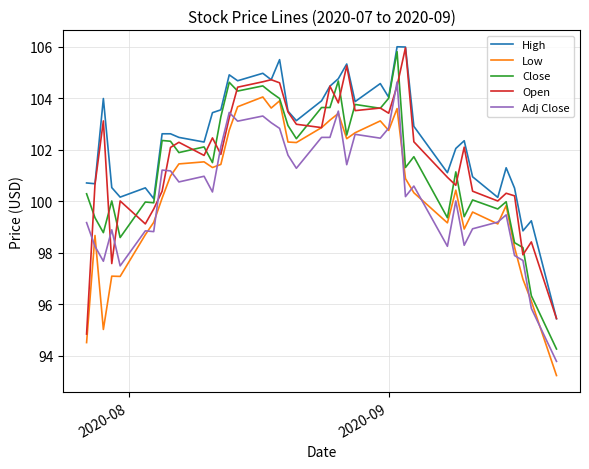

Which series has the largest total across all categories?

High